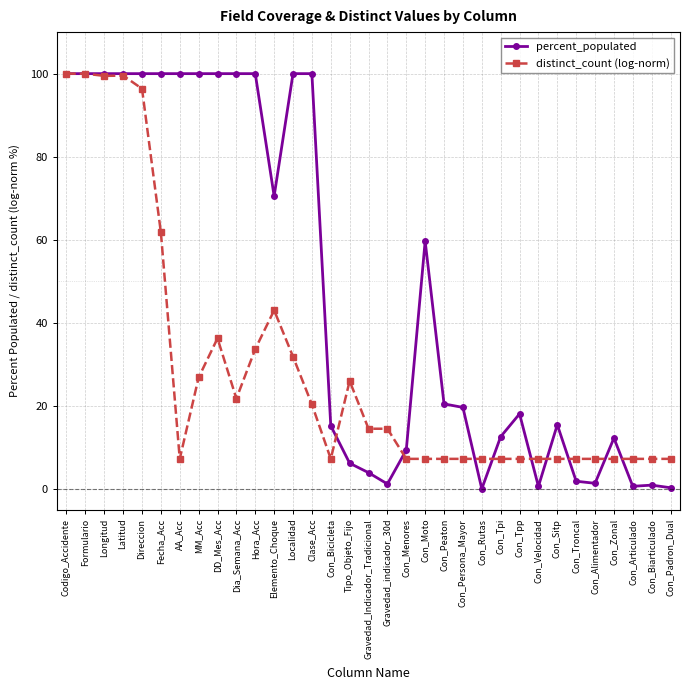

What are all the series names shown in the legend?

percent_populated, distinct_count (log-norm)